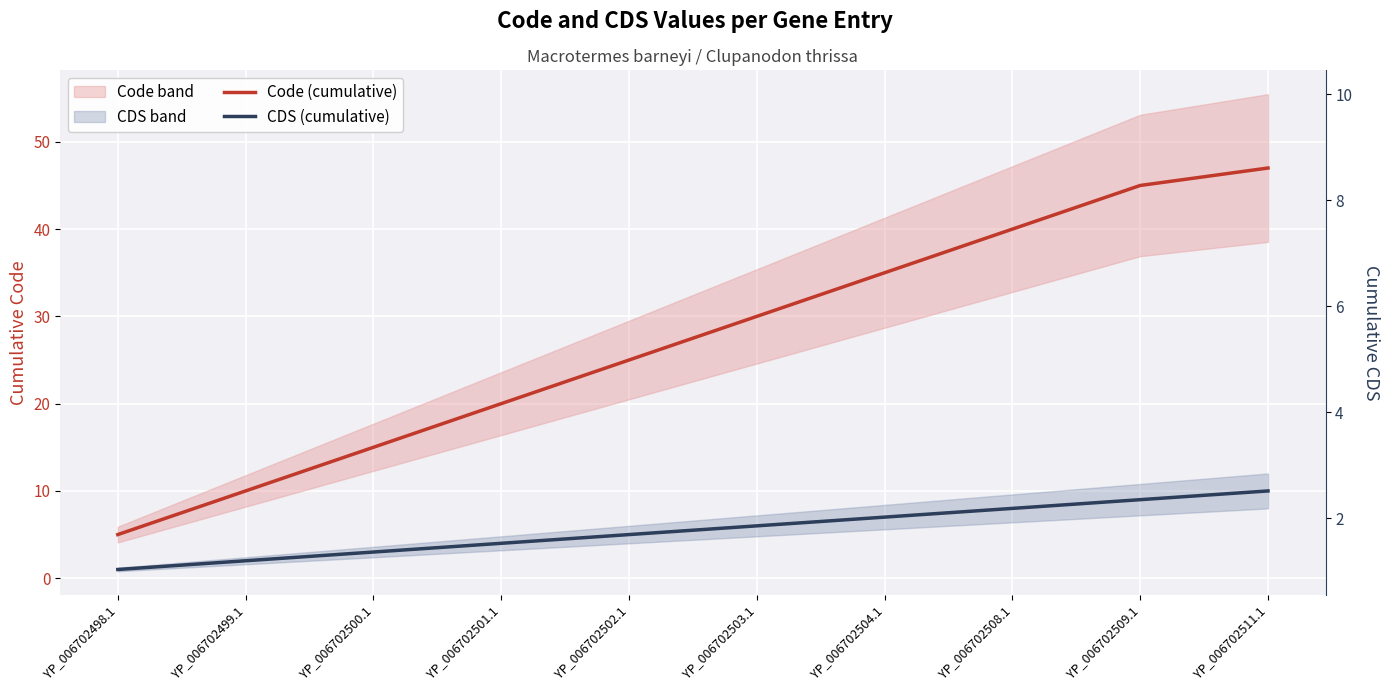

Which series changed the most between YP_006702499.1 and YP_006702502.1?

Code (cumulative)